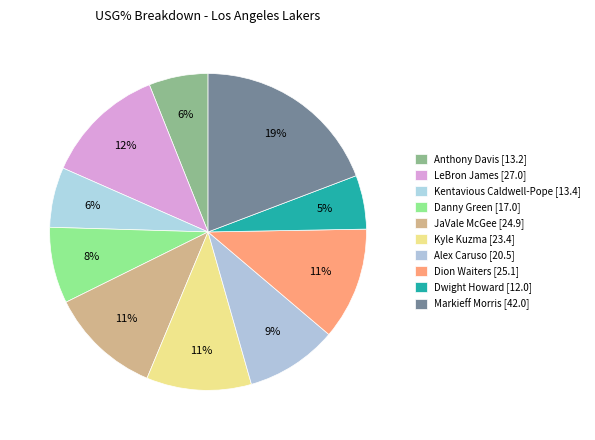

Is it true that Kentavious Caldwell-Pope is 6% of the pie?

True